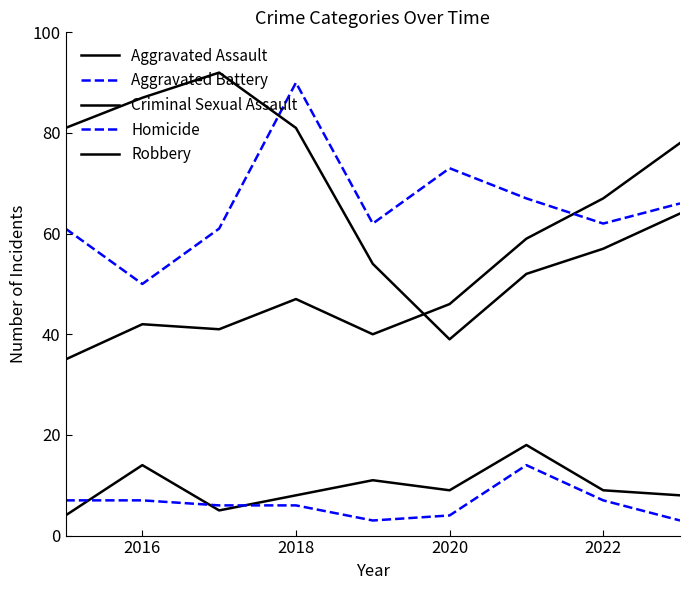

Reading right to left, what are all the values shown in this chart?

Aggravated Assault: 78	67	59	46	40	47	41	42	35
Aggravated Battery: 66	62	67	73	62	90	61	50	61
Criminal Sexual Assault: 8	9	18	9	11	8	5	14	4
Homicide: 3	7	14	4	3	6	6	7	7
Robbery: 64	57	52	39	54	81	92	87	81